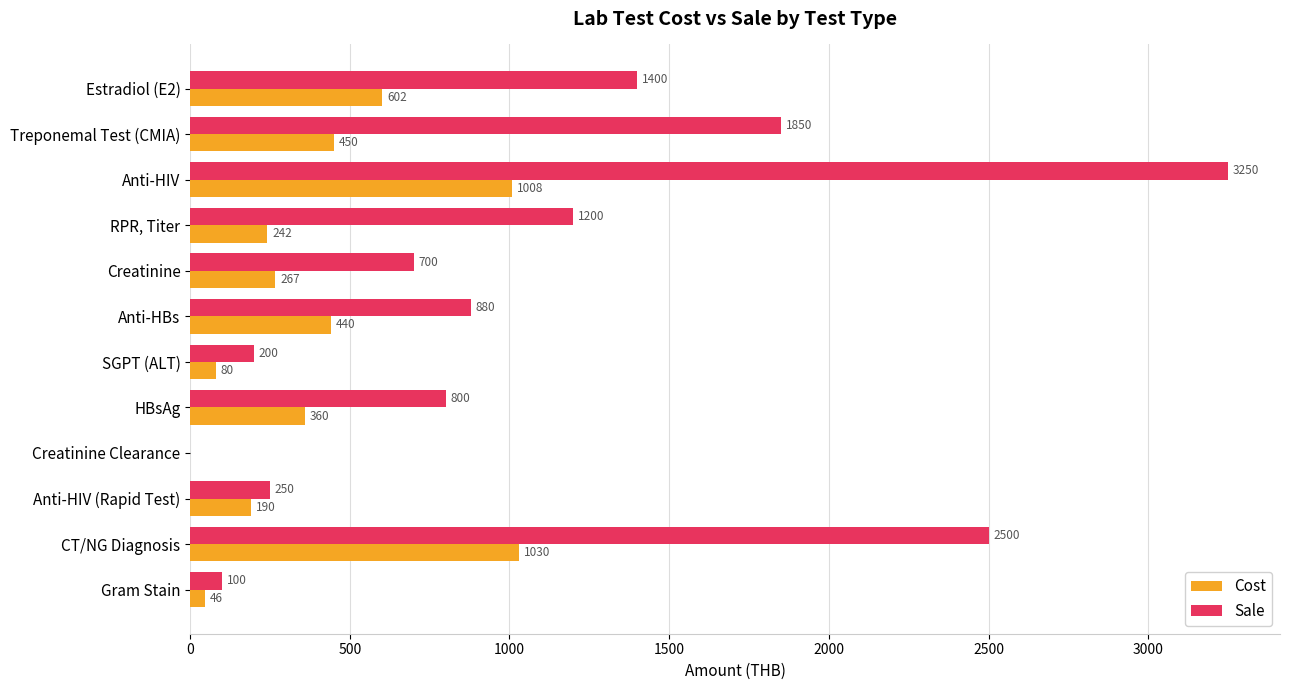

Is the value of Sale at Creatinine Clearance greater than the value of Cost at RPR, Titer?

No